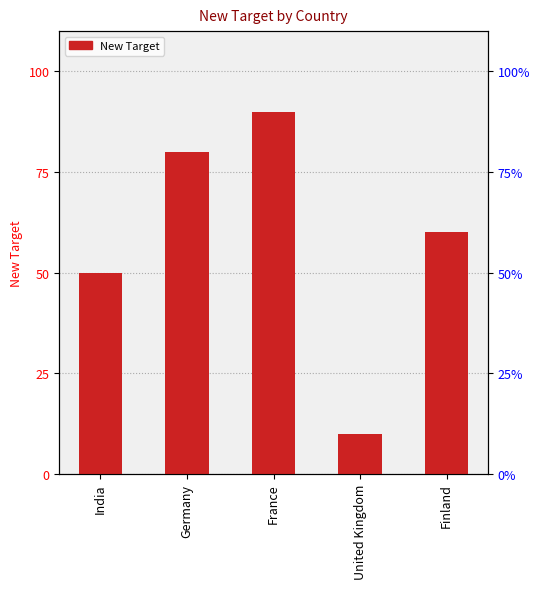

What is the label of the 2nd bar from the right?

United Kingdom